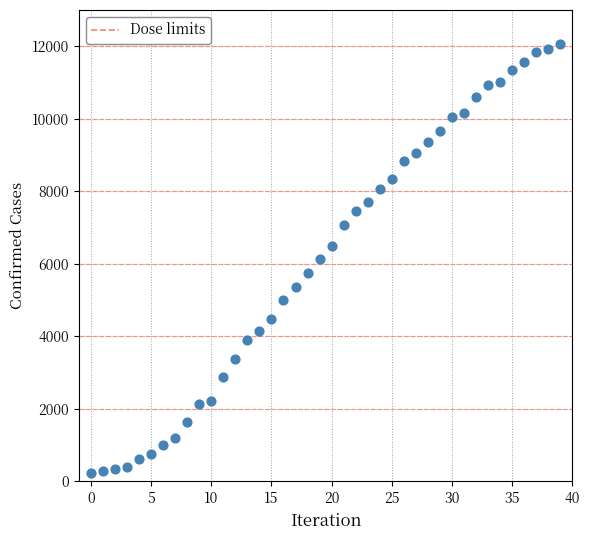

What is the range of Y values (max minus min)?

11836